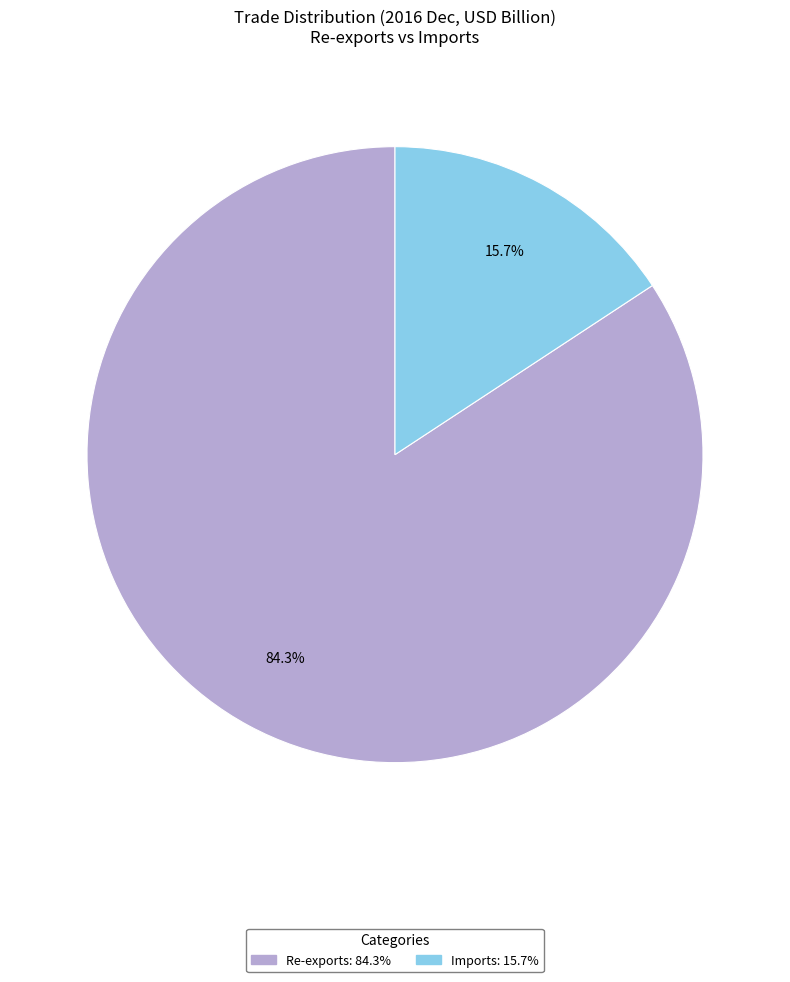

Does any single category account for the majority?

Yes